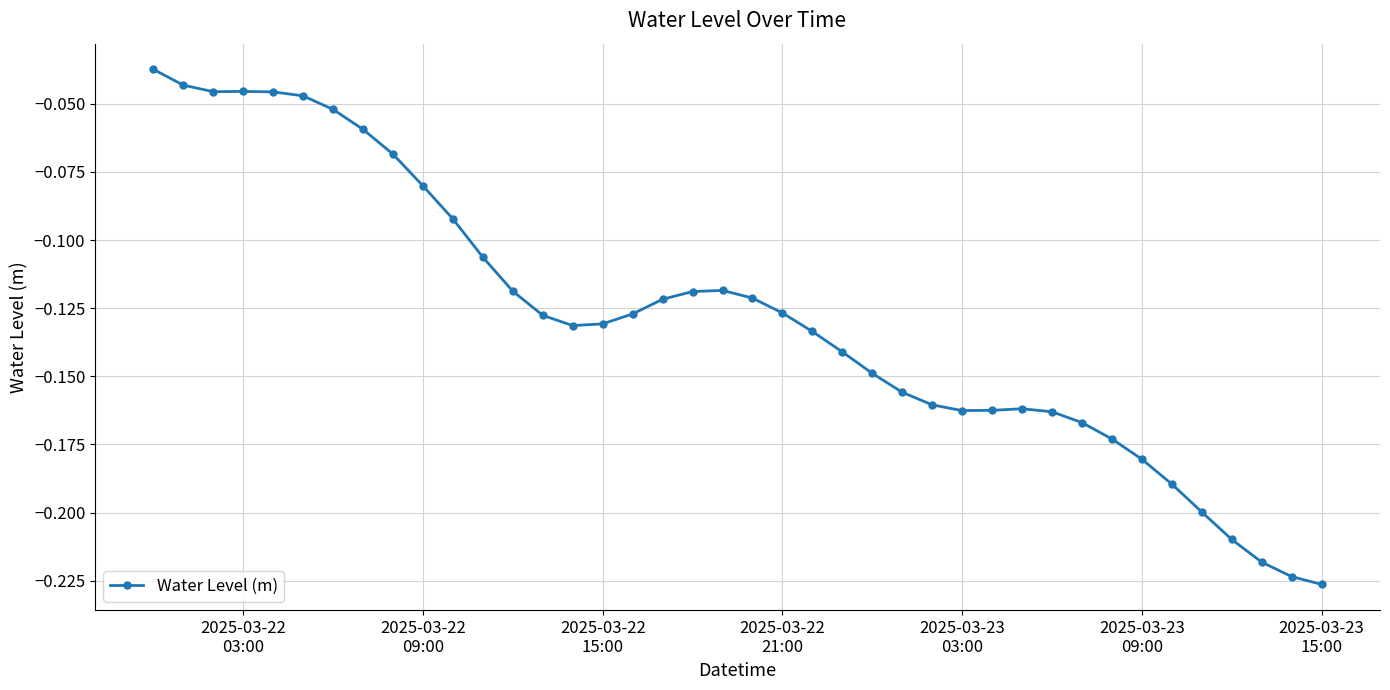

What is the sum of all values?

-5.1